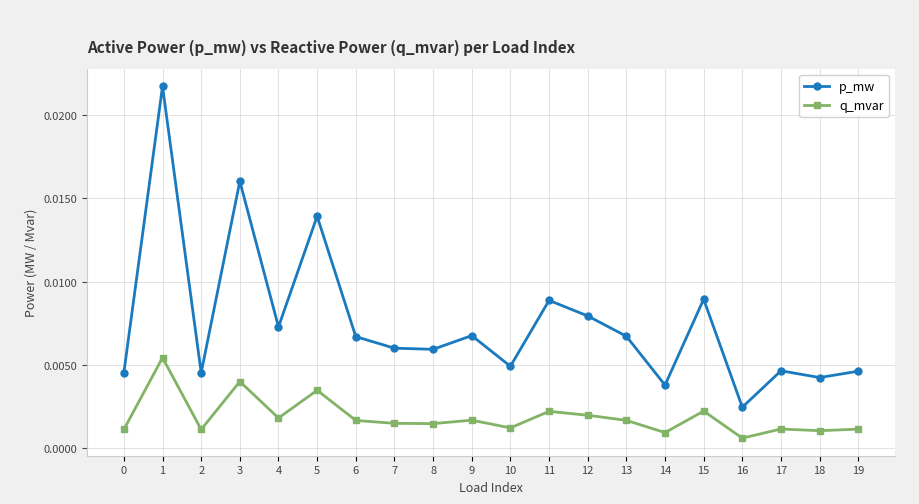

At how many categories does at least one series exceed 0?

20